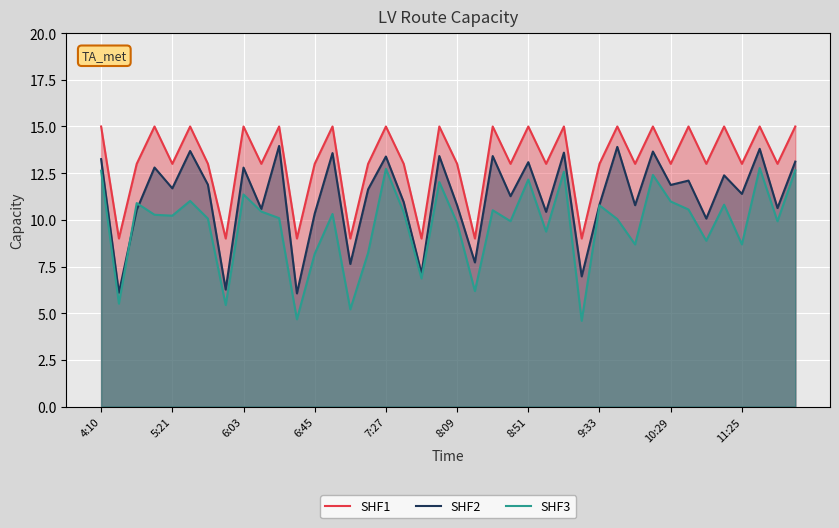

What is the lowest value of the SHF1 series?

9.0